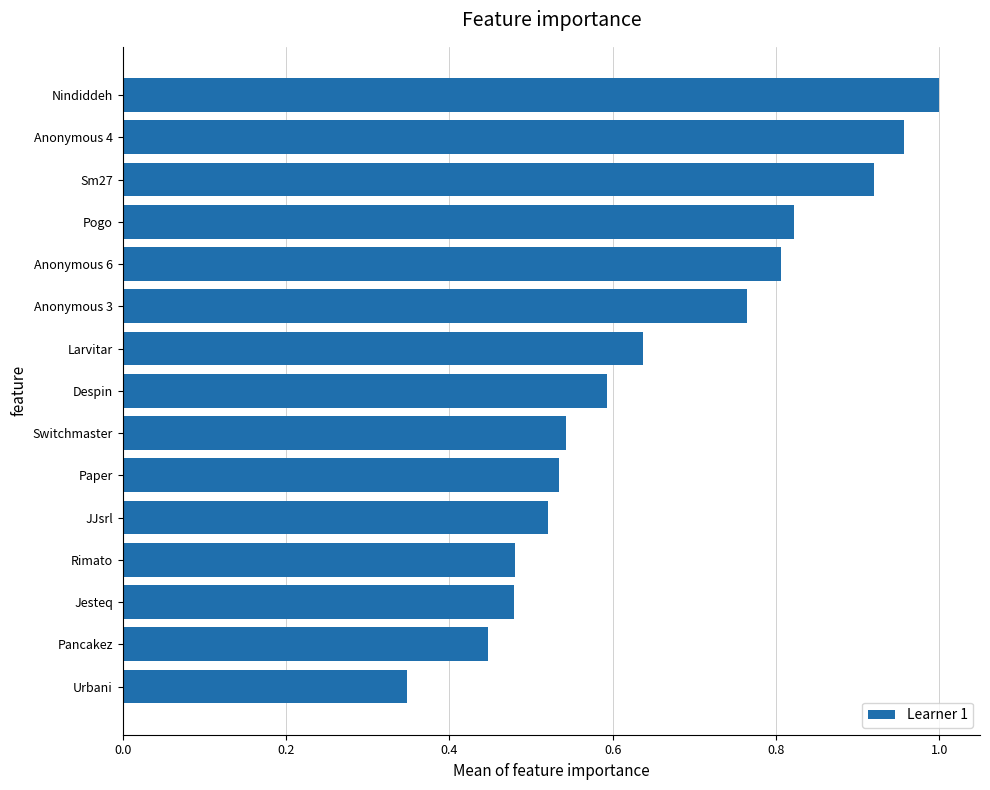

How many bars are there in total?

15